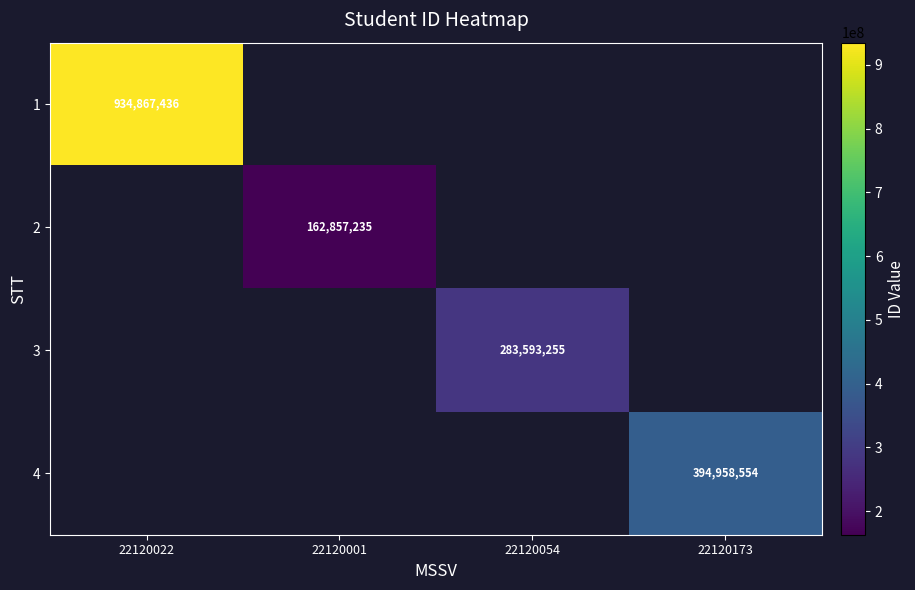

The value of 4 at 22120173 is 116195010. True or false?

False